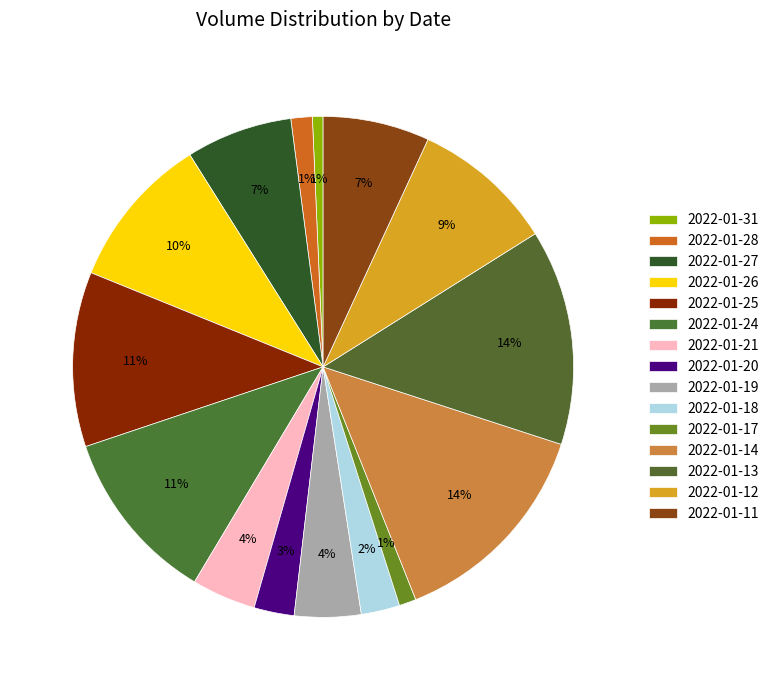

How many slices are in this pie chart?

15